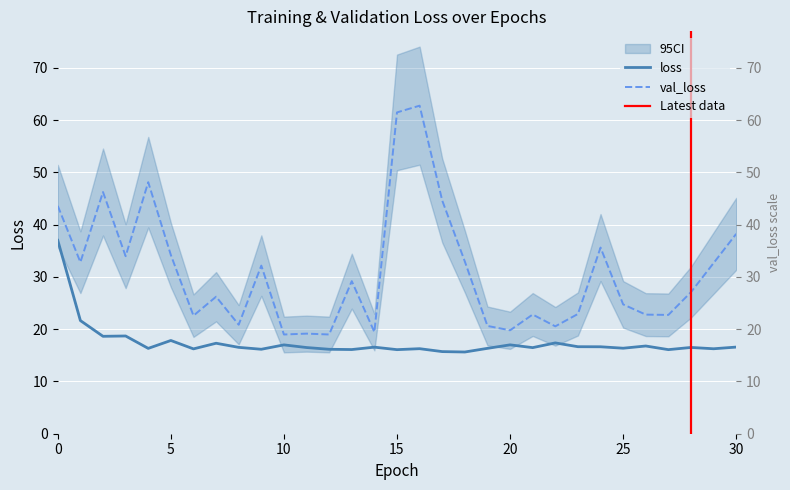

What is the value of the val_loss point at the 22nd from the left?

22.8